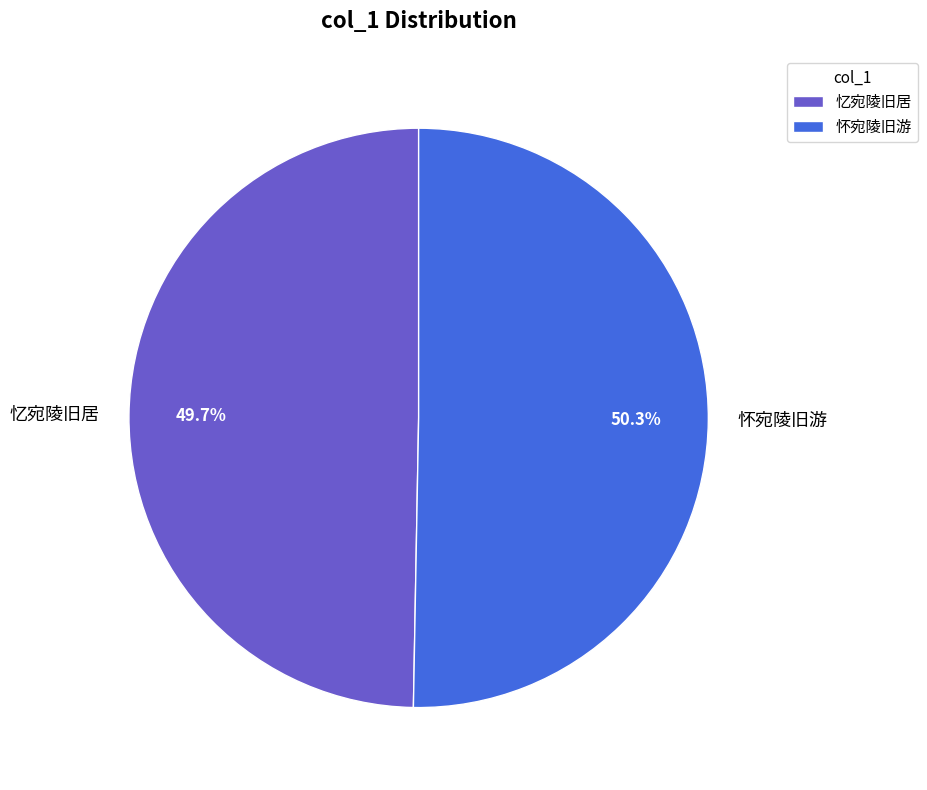

Does 怀宛陵旧游 represent more than half of the total?

Yes